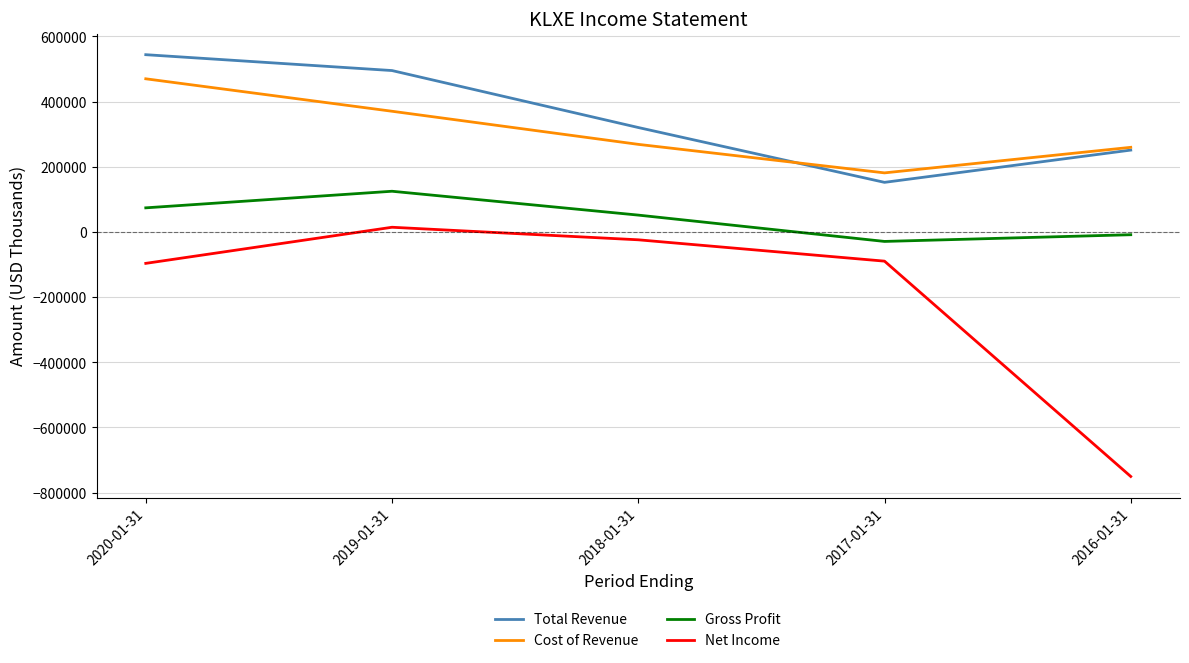

What is the minimum value for Gross Profit?

-29100